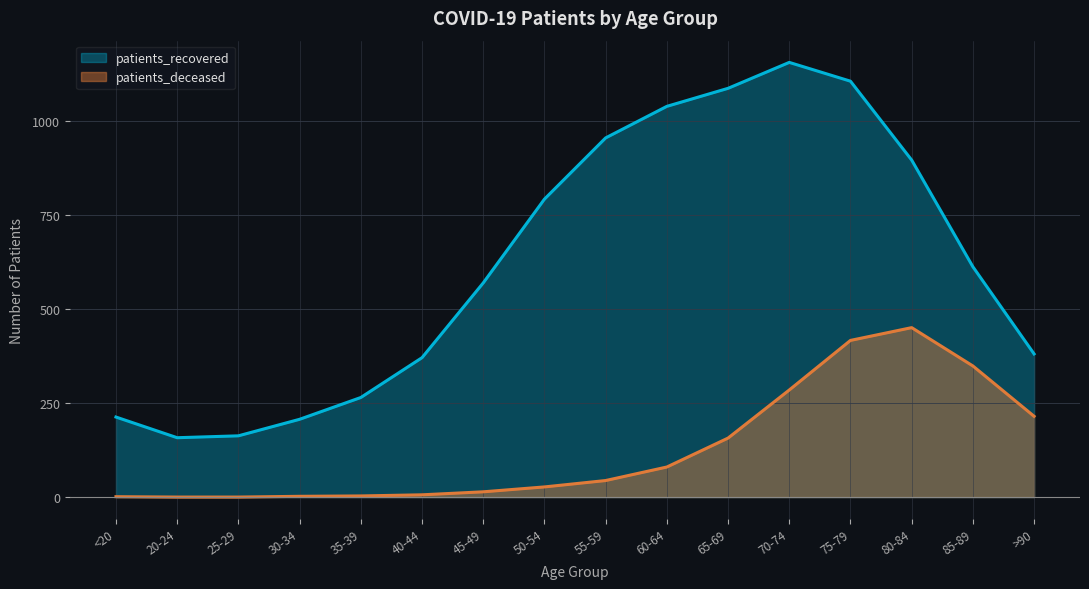

What is the difference between the maximum and minimum values in the patients_deceased series?

451